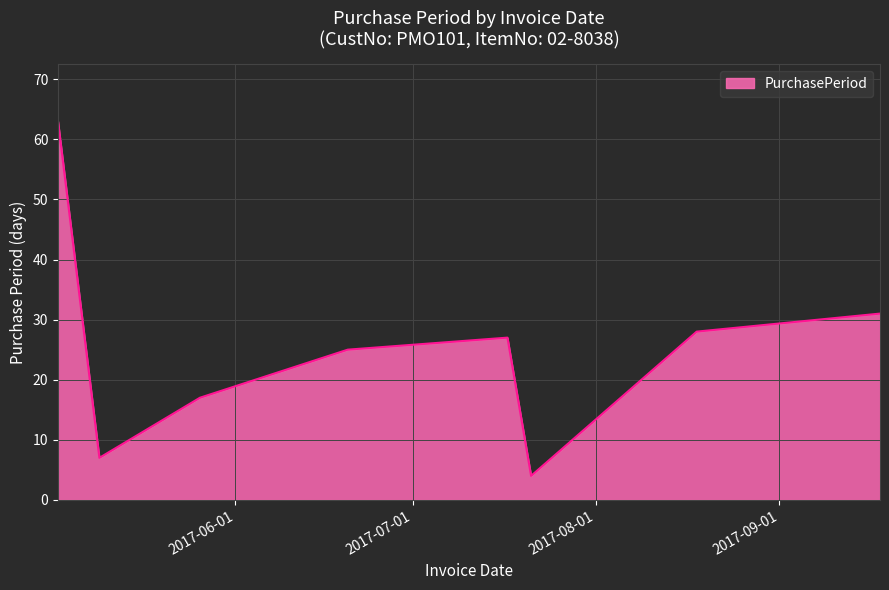

How many interior local peaks (higher than both neighbors) does the data have?

1